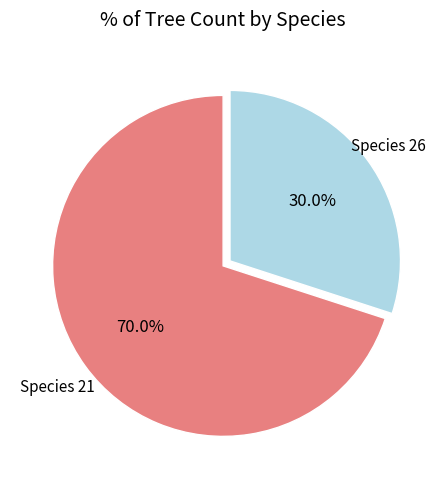

How many slices are in this pie chart?

2